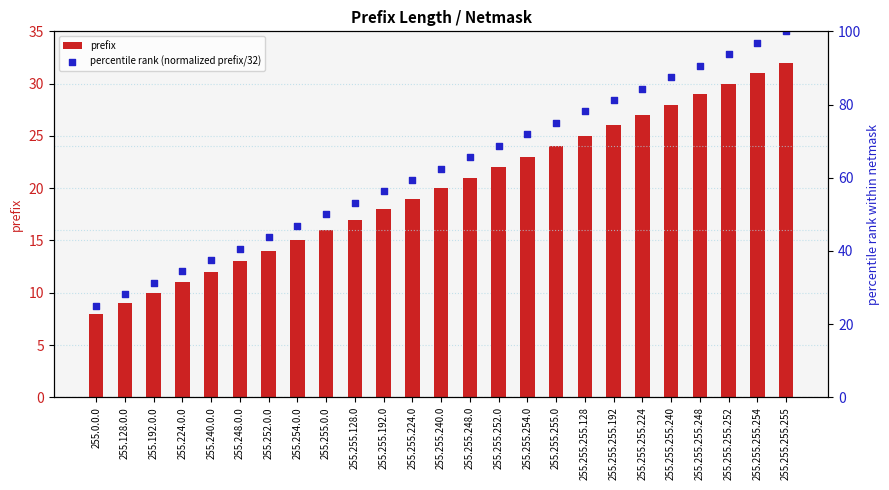

At which category is the sum across all series the highest?

255.255.255.255